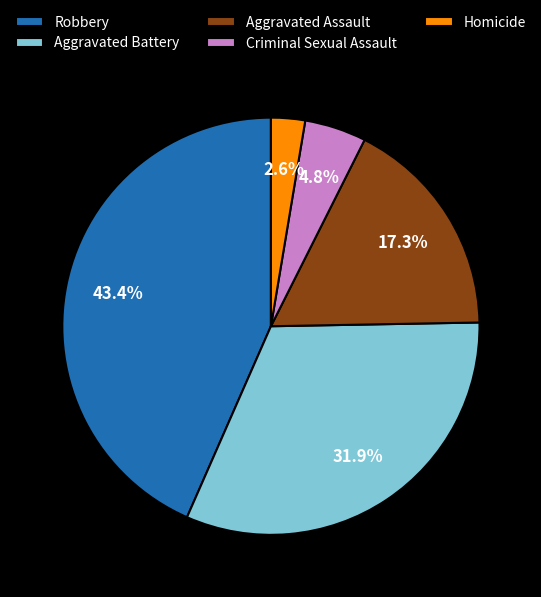

Is it true that Aggravated Battery is 27% of the pie?

False